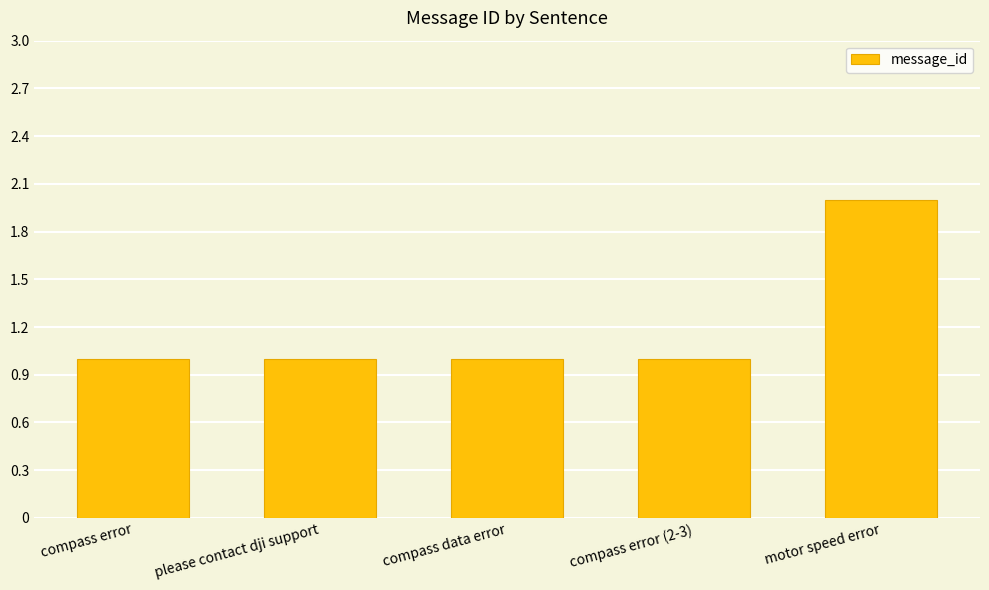

Is it true that the value at compass data error is 2?

False